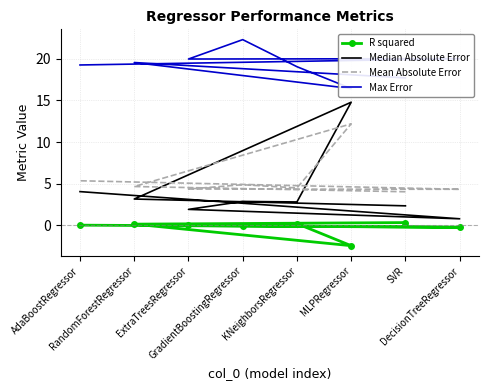

True or false: R squared has a value of 0.0 at AdaBoostRegressor.

True